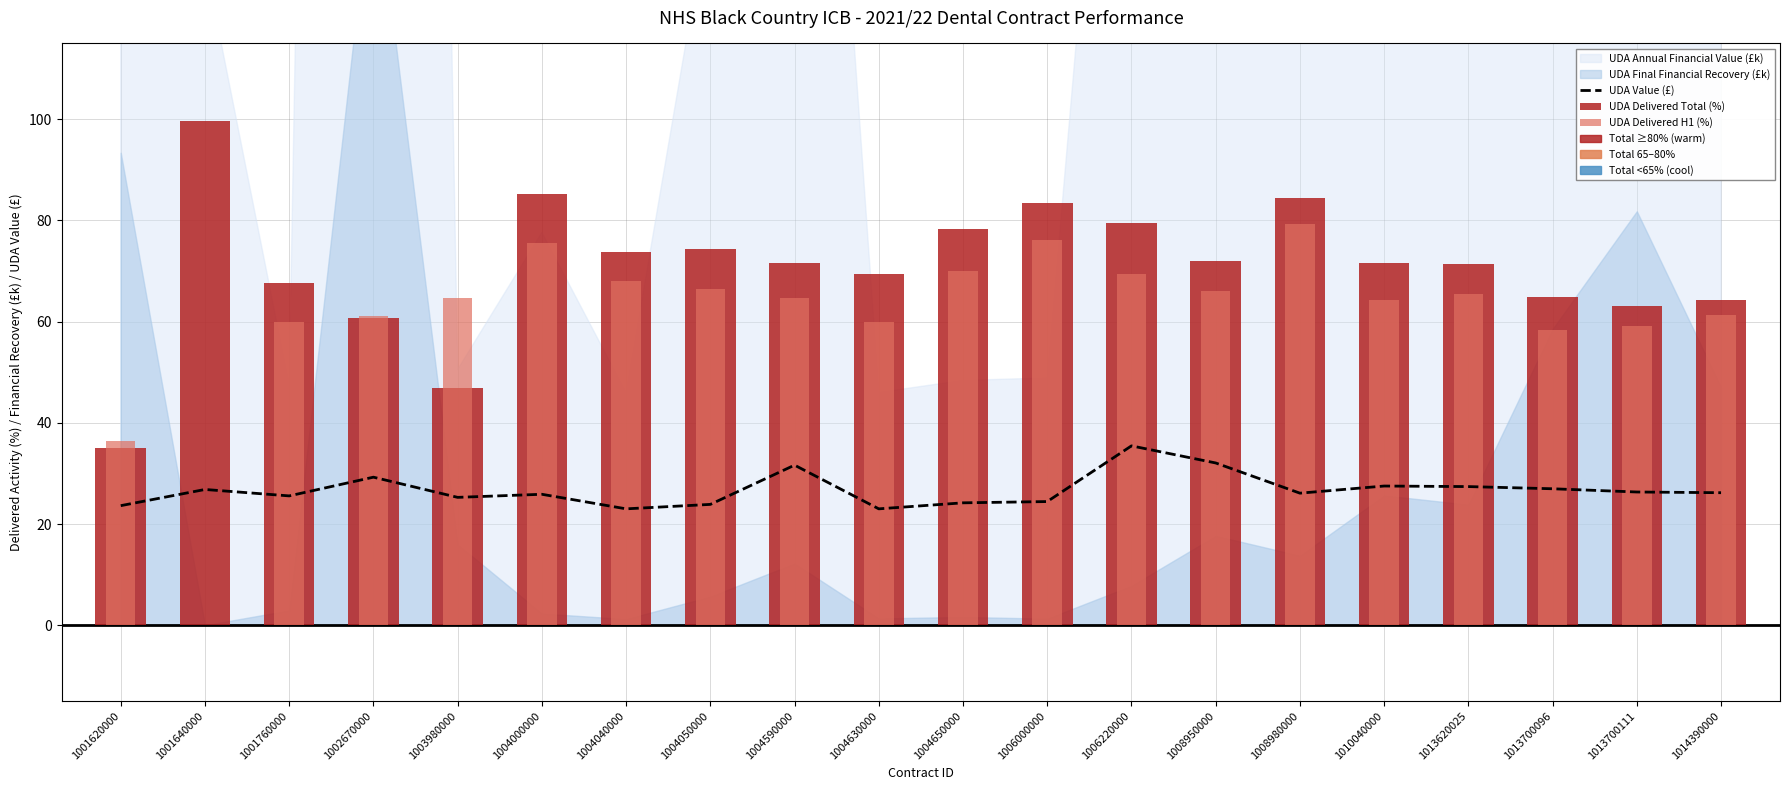

Is it true that the value at 1003980000 is 25.3?

True